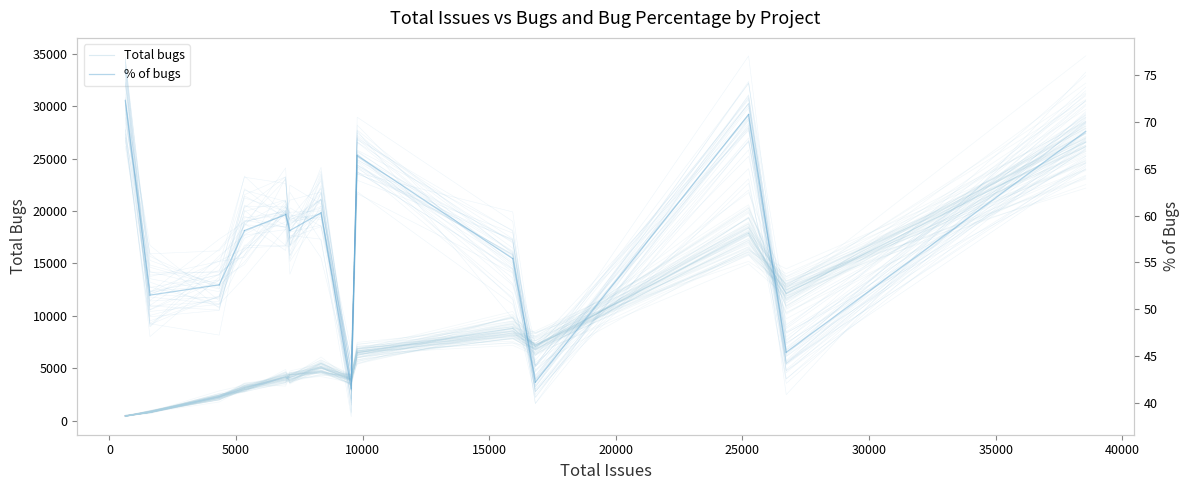

List the series in order of their overall mean, highest first.

Total bugs, % of bugs